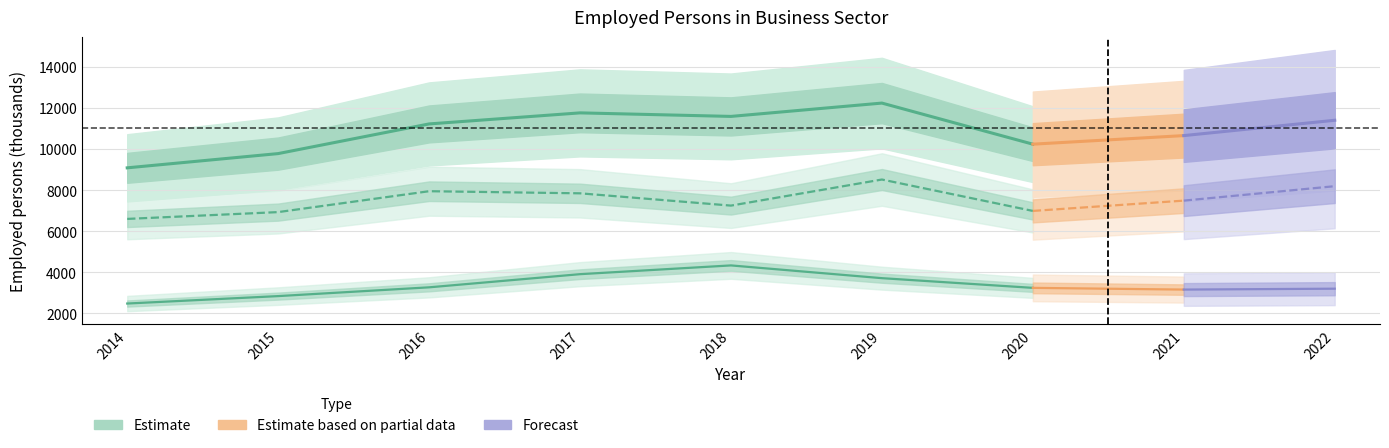

At which category is the sum across all series the highest?

2019